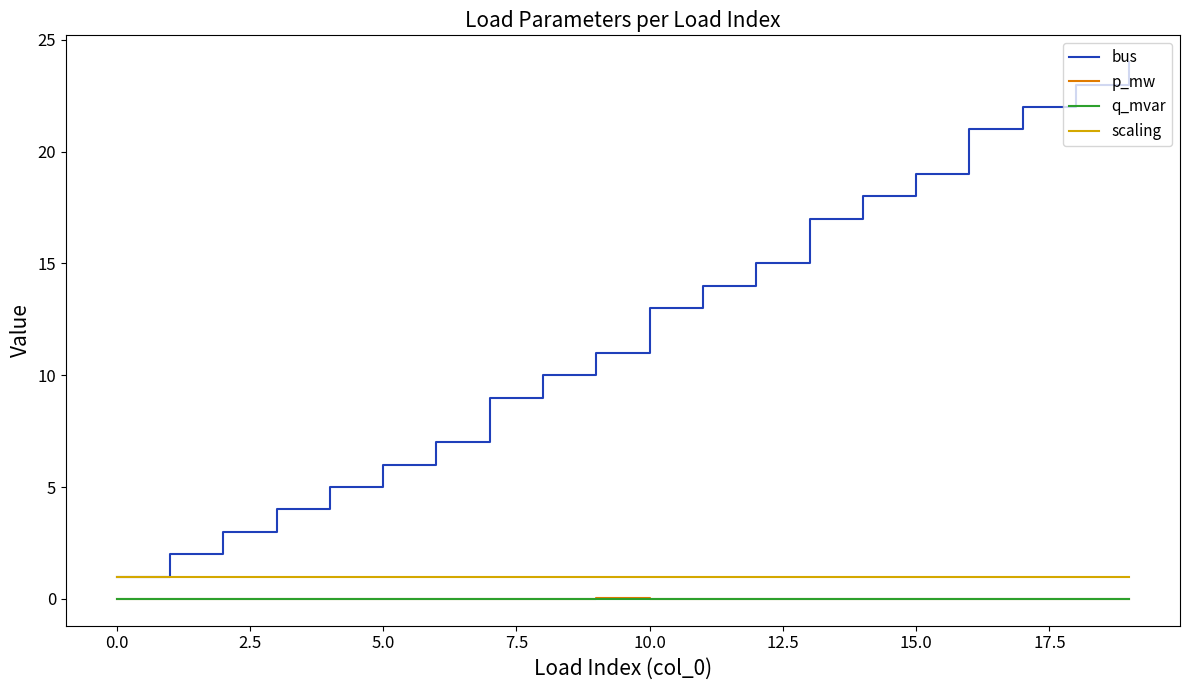

What is the minimum value for bus?

1.0